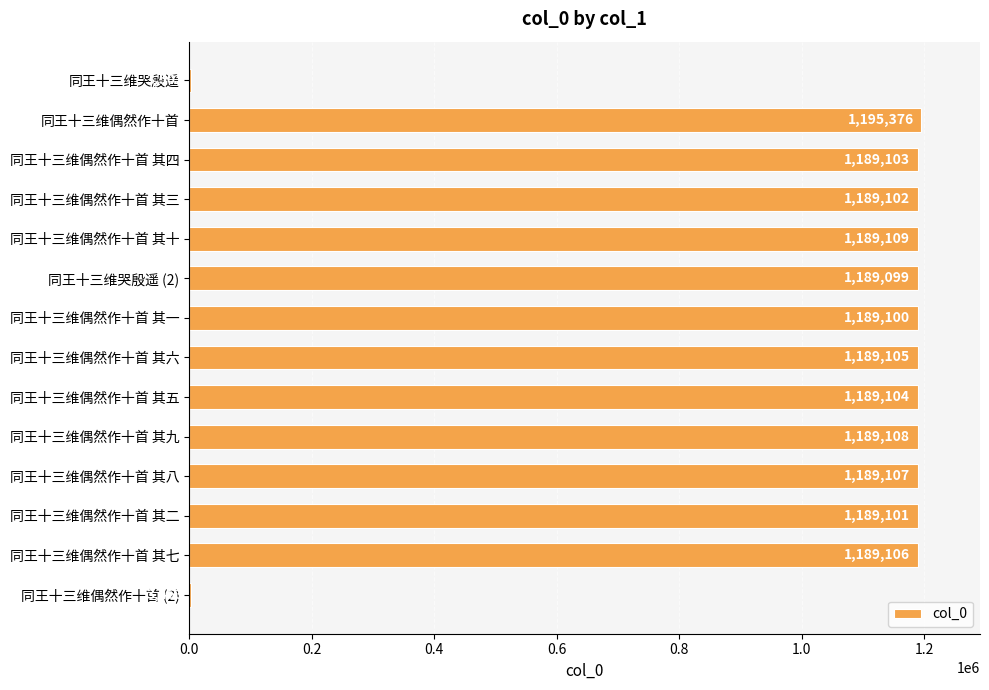

What is the approximate value at 同王十三维偶然作十首 其八, to the nearest 10?

1189110